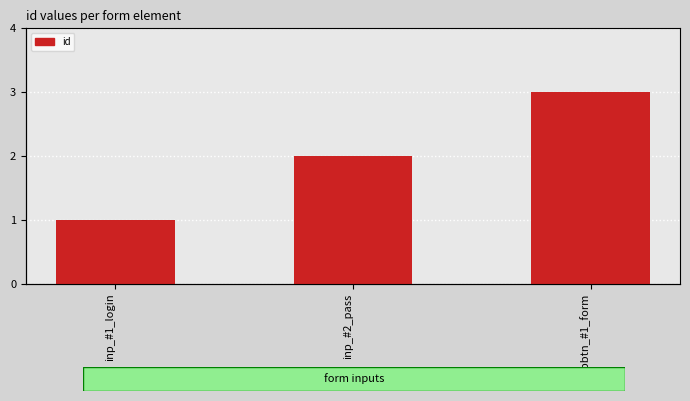

What is the average value?

2